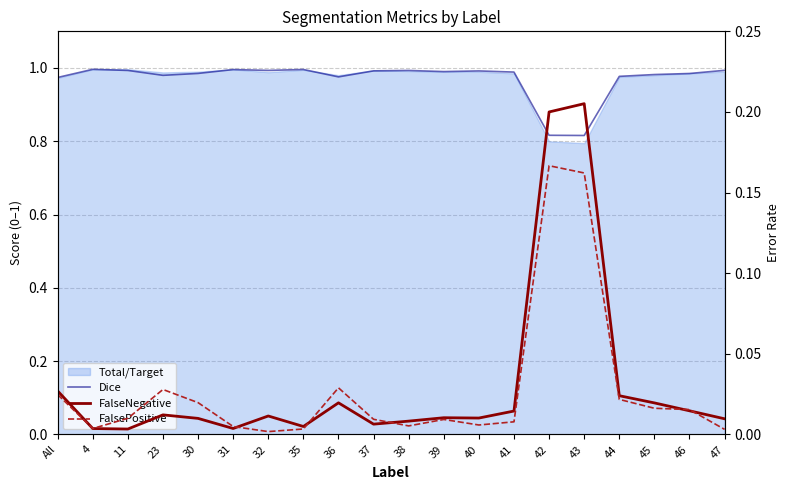

At which label is FalsePositive closest to 0?

32